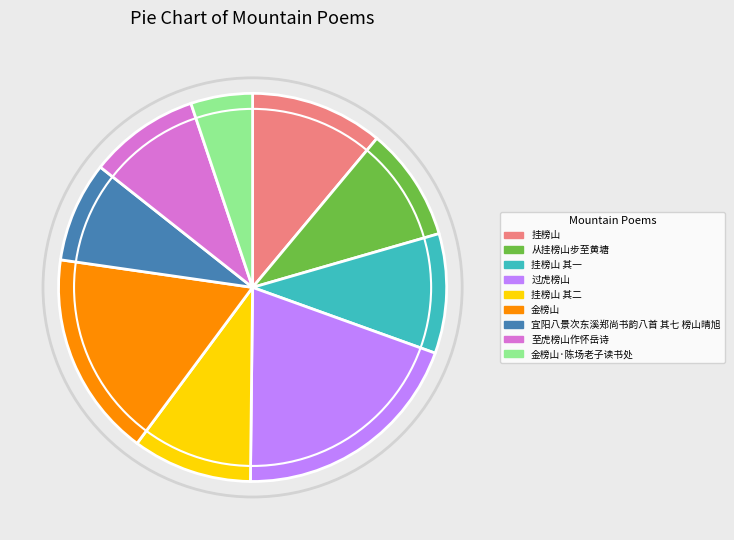

Is the sum of 至虎榜山作怀岳诗 and 过虎榜山 greater than half?

No